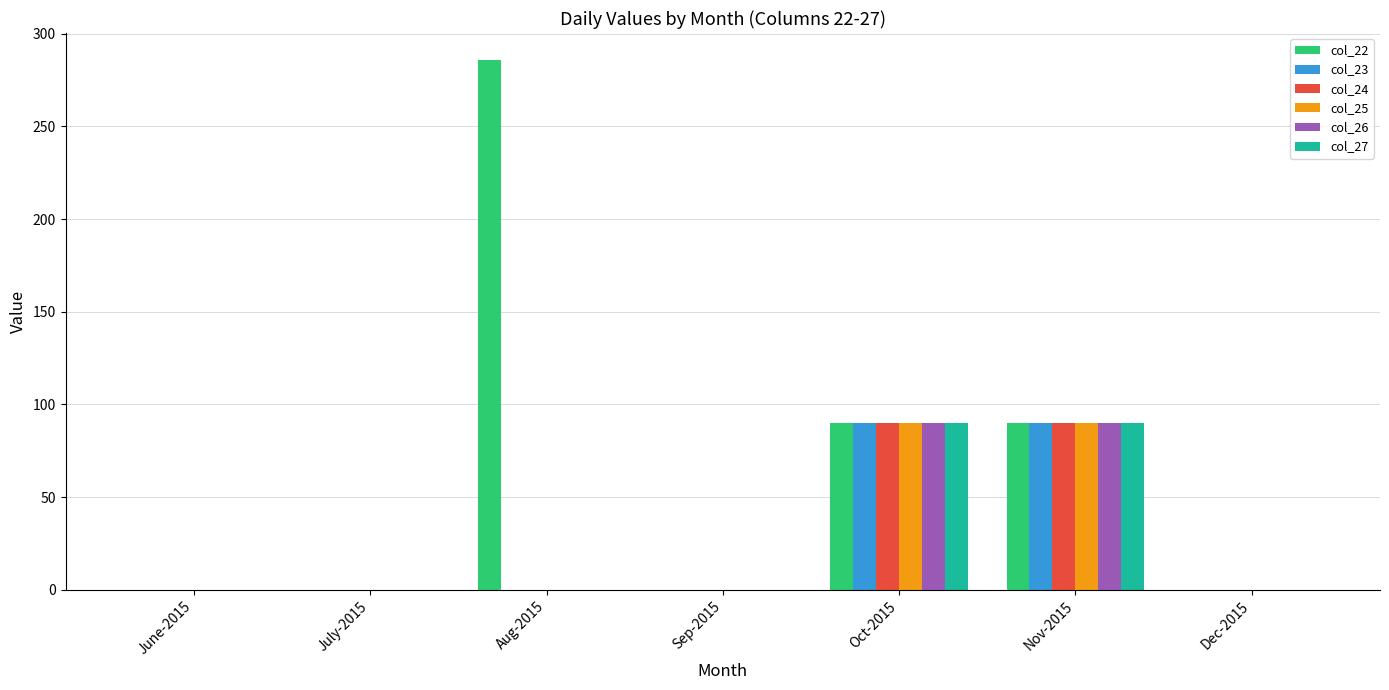

What is the sum of all col_23 values?

180